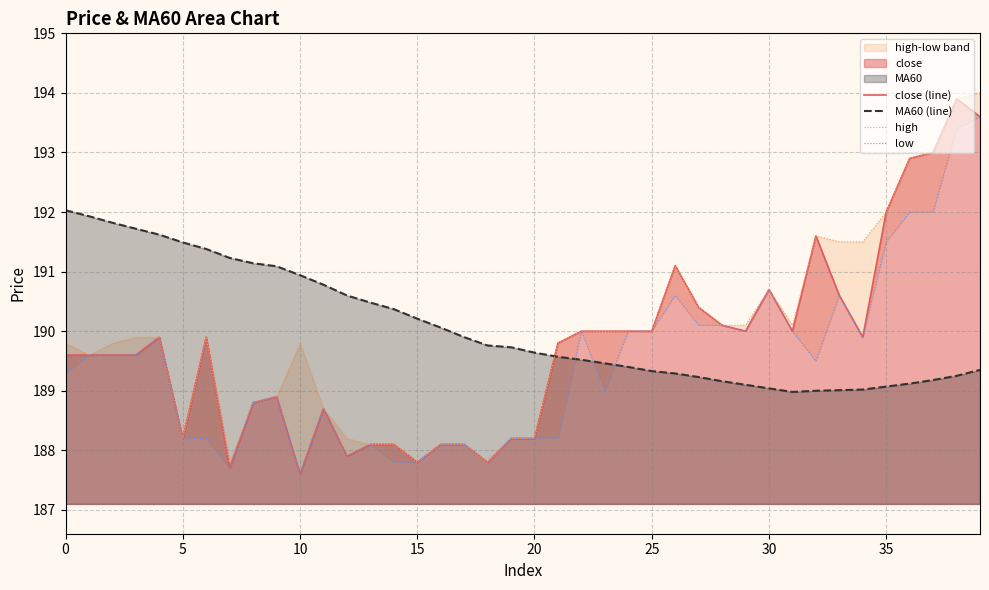

What is the total value across all series at 20?

761.3